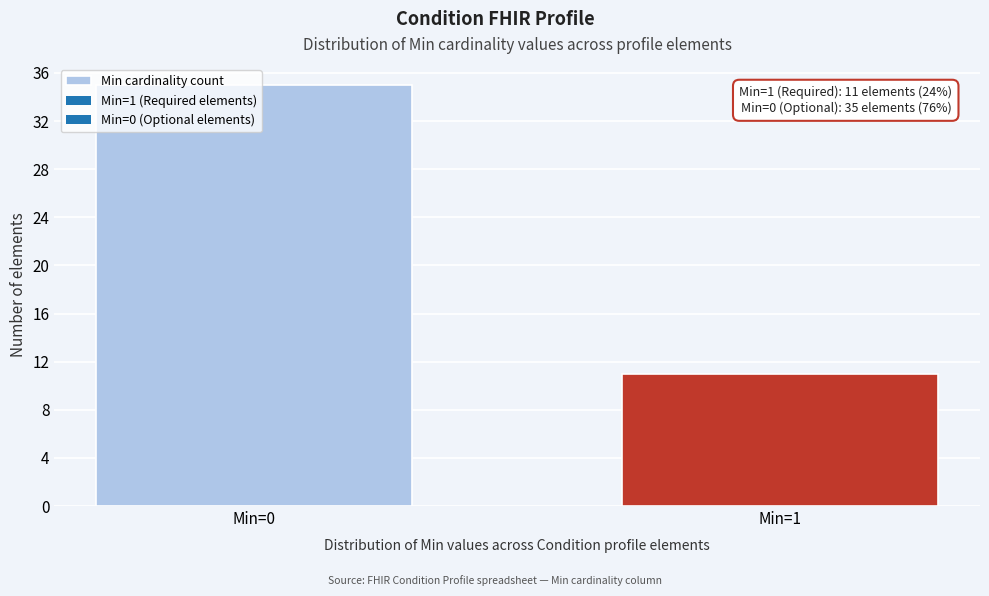

At which category does the chart reach its minimum across all series?

Min=1